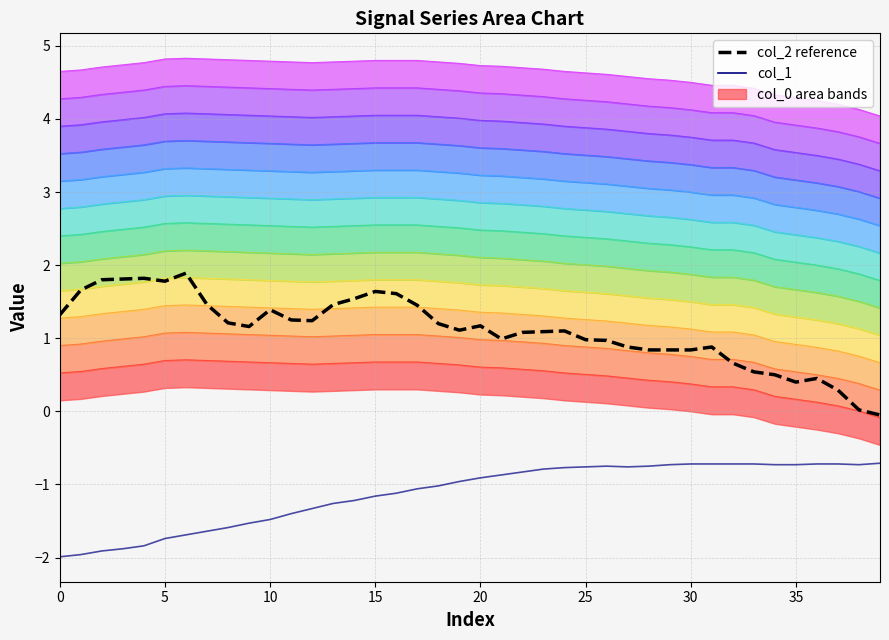

How many values in the col_2 series exceed 1?

24